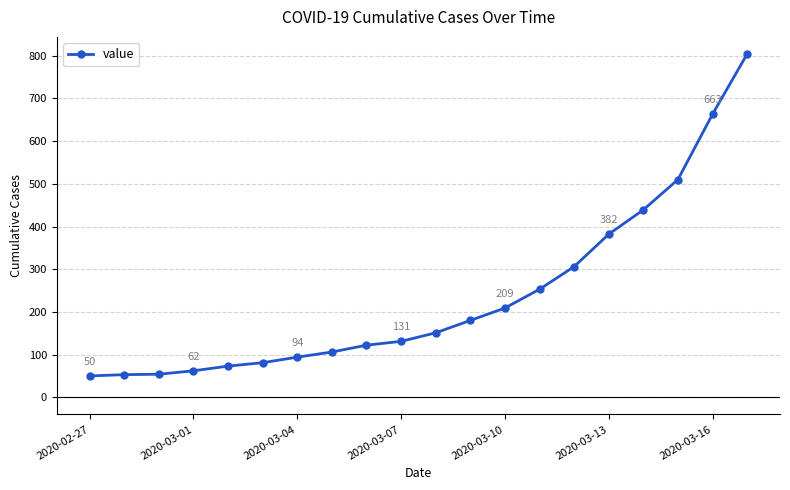

What is the difference between the maximum and second lowest values?

751